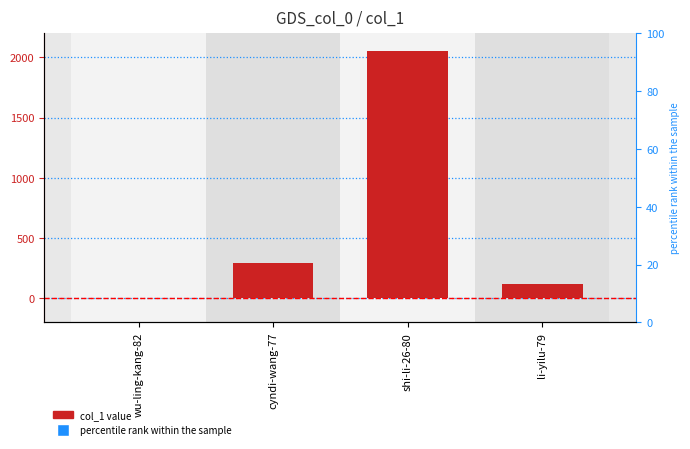

Where does the data first go above 295?

shi-li-26-80